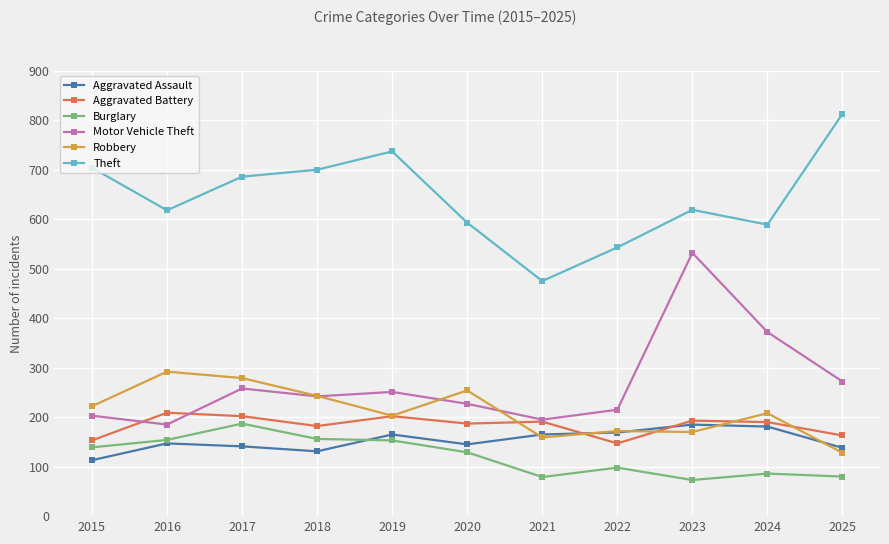

True or false: Robbery has more than 0 interior local peaks.

True